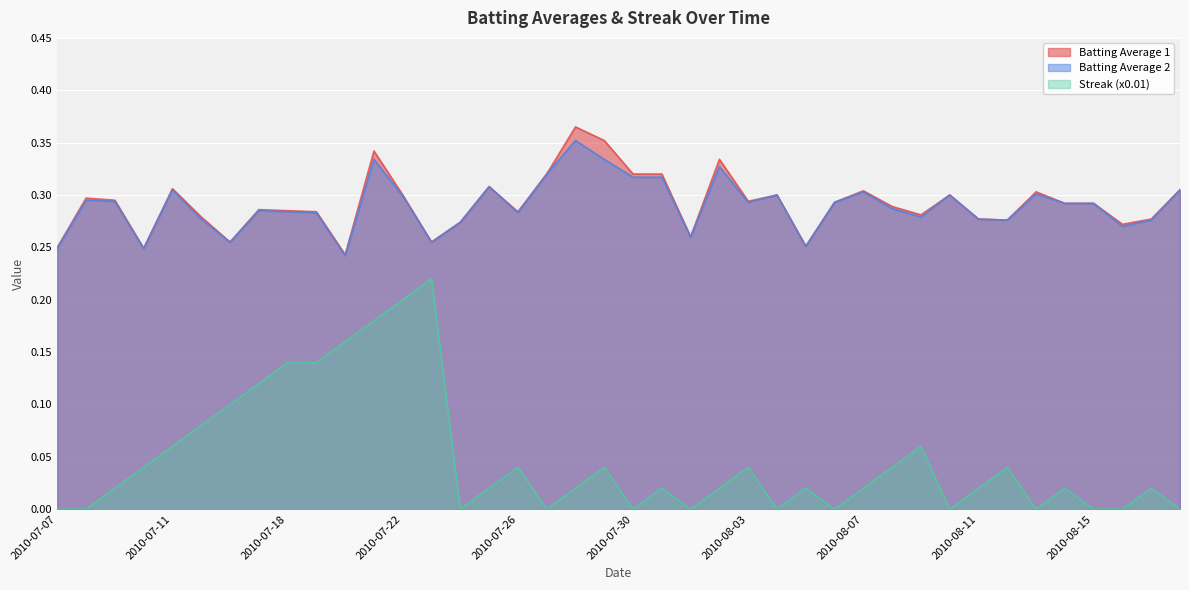

True or false: Streak (x0.01) has a value of 0.0 at 2010-07-31.

True